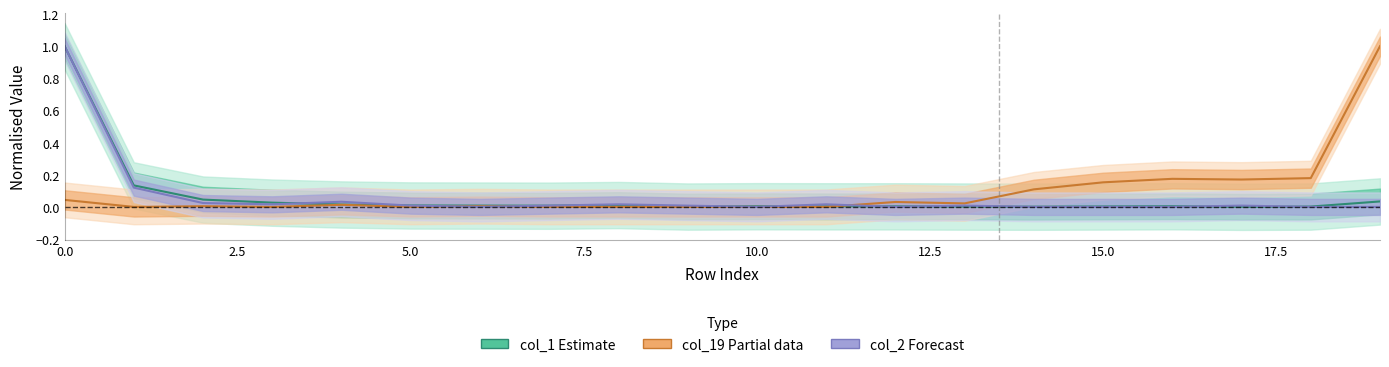

After their last crossing, which series has the higher values: col_2 (Forecast) or col_1 (Estimate)?

col_1 (Estimate)